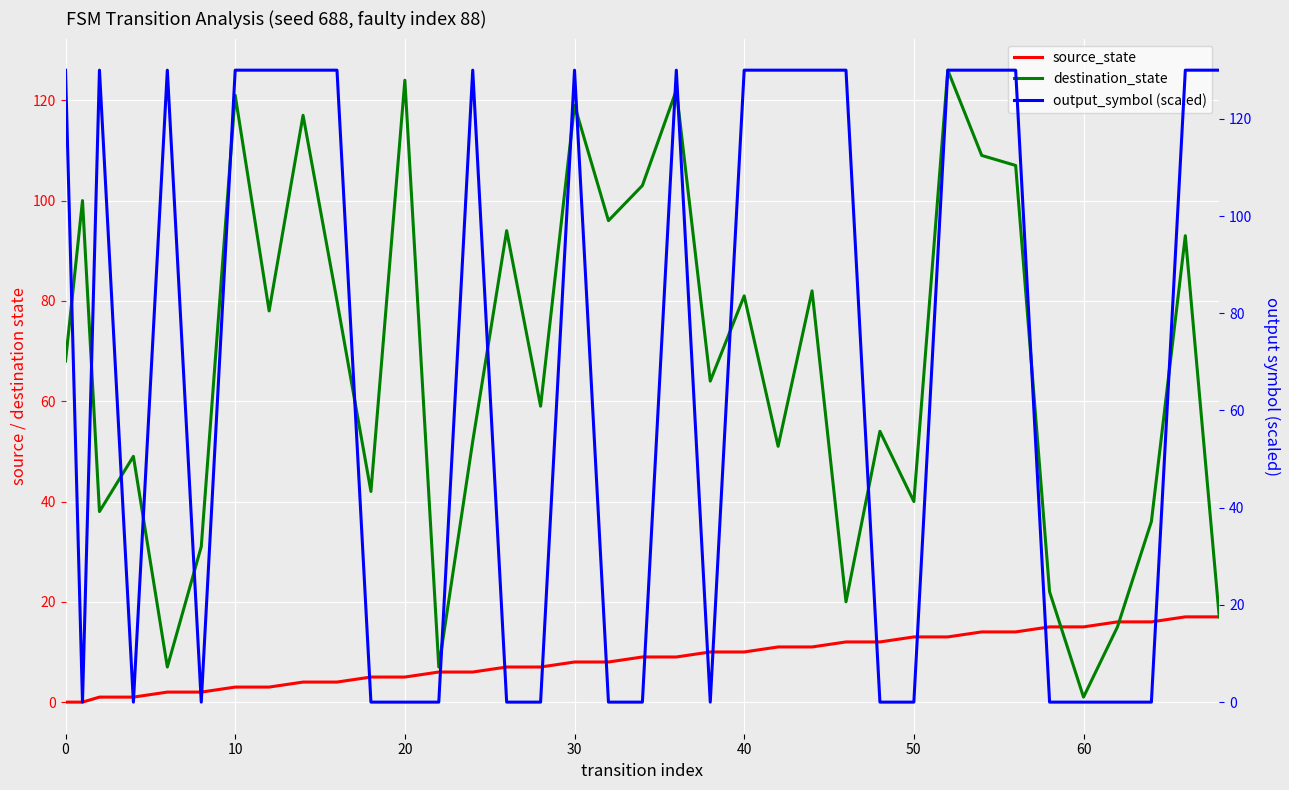

What is the maximum value for destination_state?

126